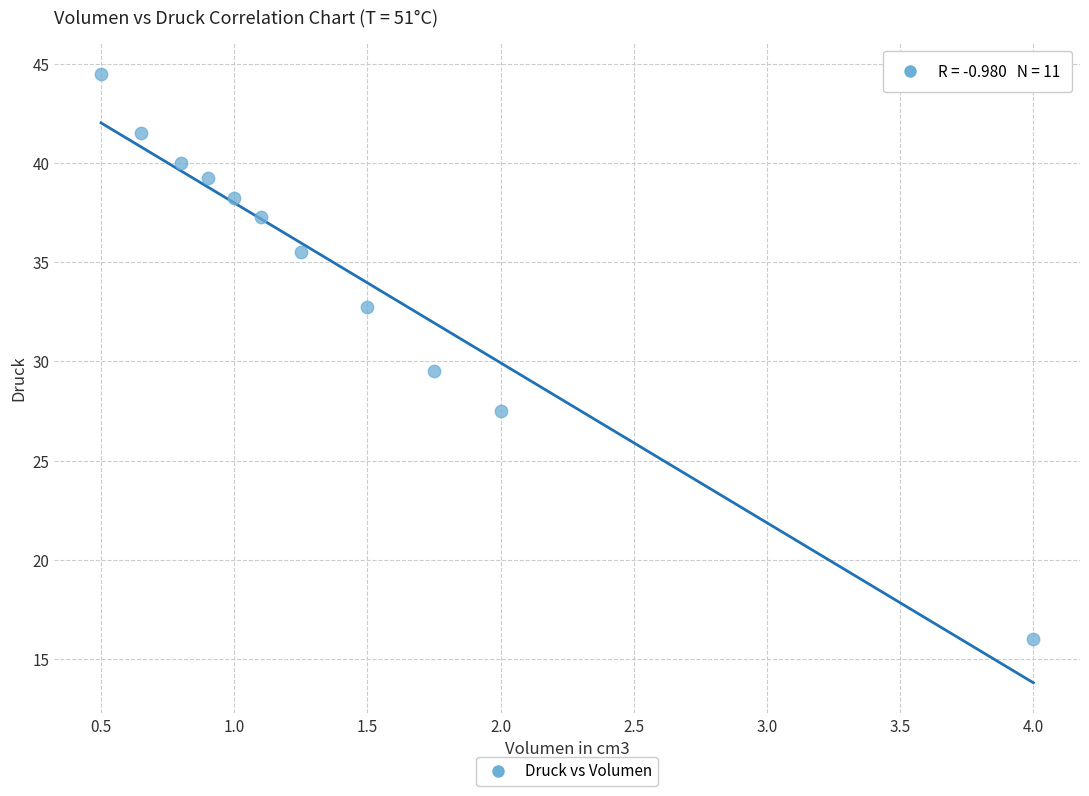

What Y value in the scatter plot is closest to 30?

29.5